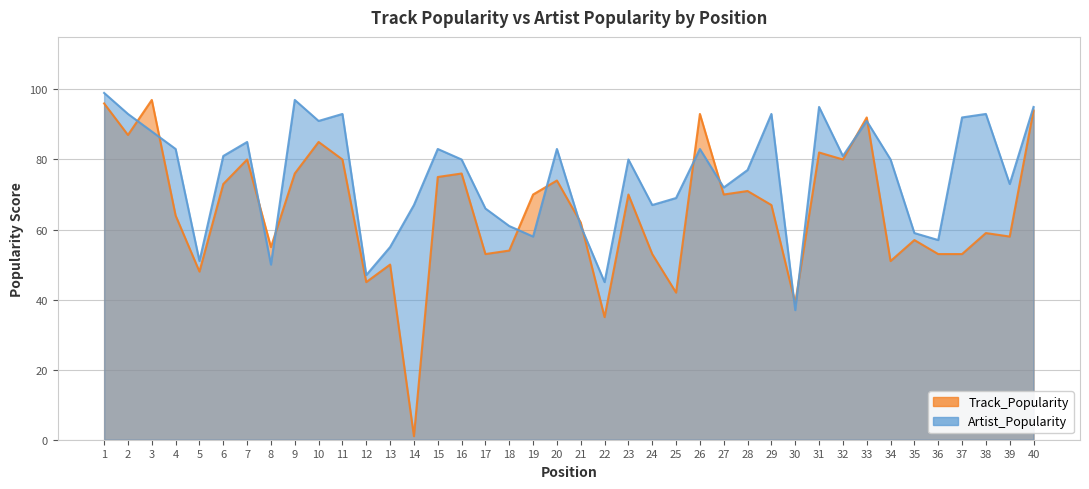

The value of Track_Popularity at 18 is 15. True or false?

False